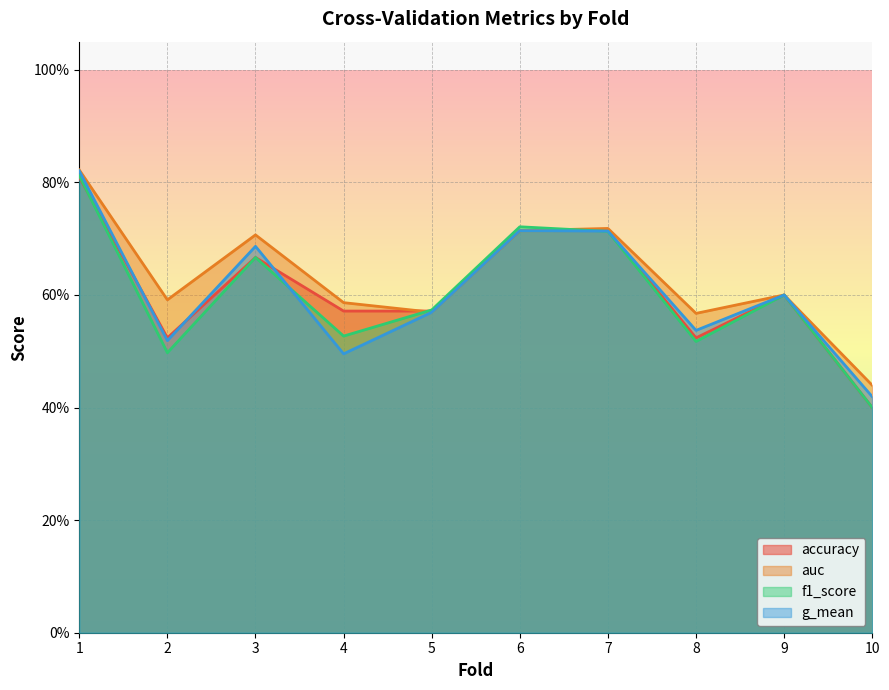

Which series has the largest range (max minus min)?

f1_score